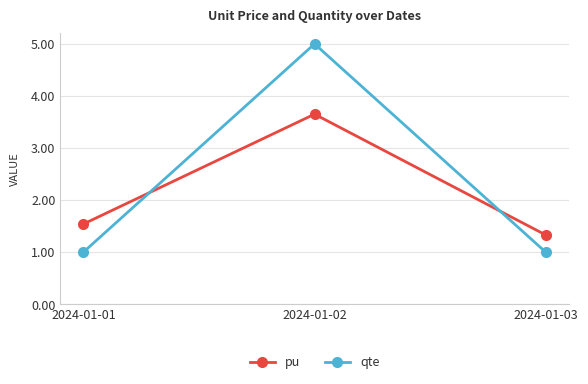

How many lines are shown in the chart?

2